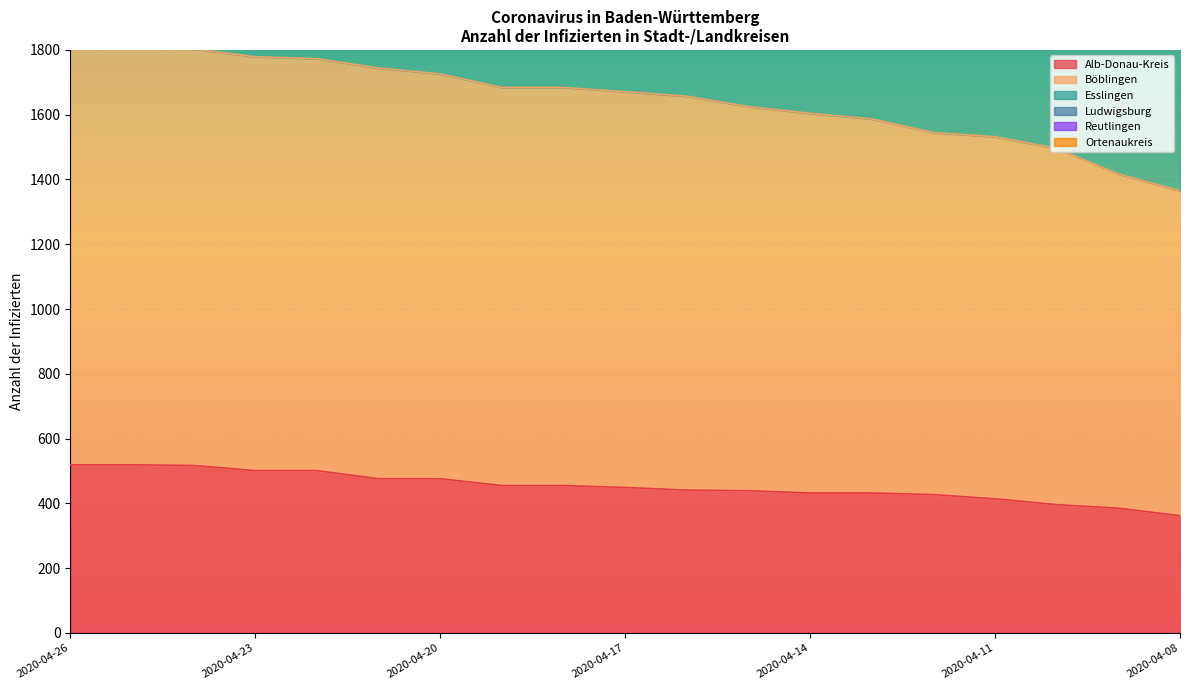

True or false: Esslingen and Ortenaukreis cross at least once.

False